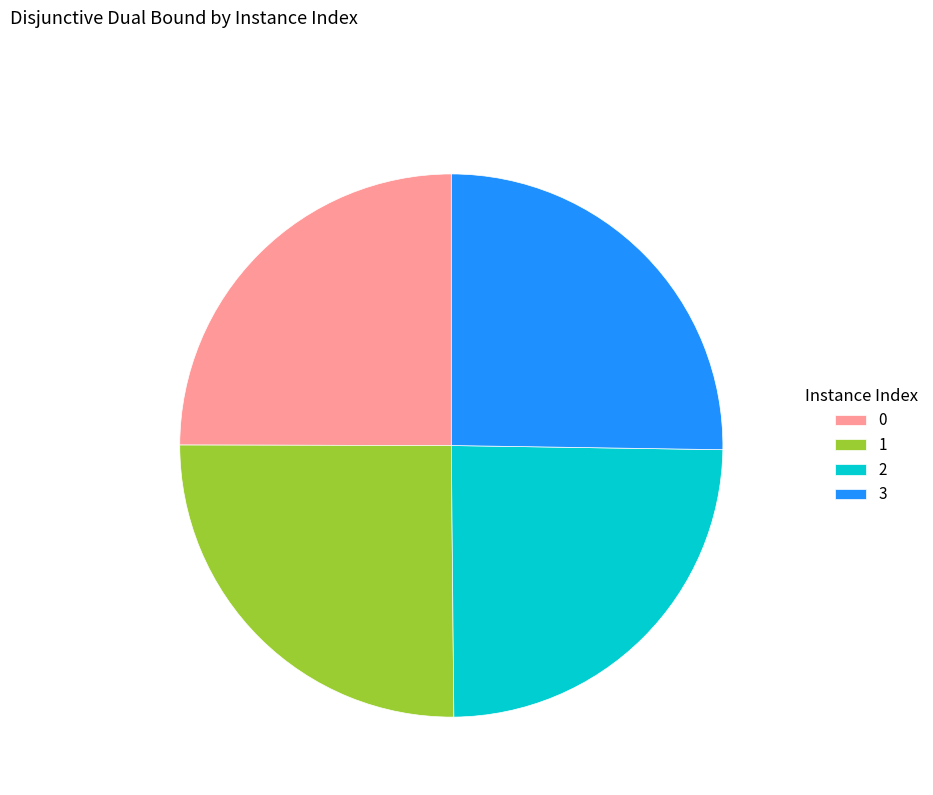

How many segments does this pie chart have?

4